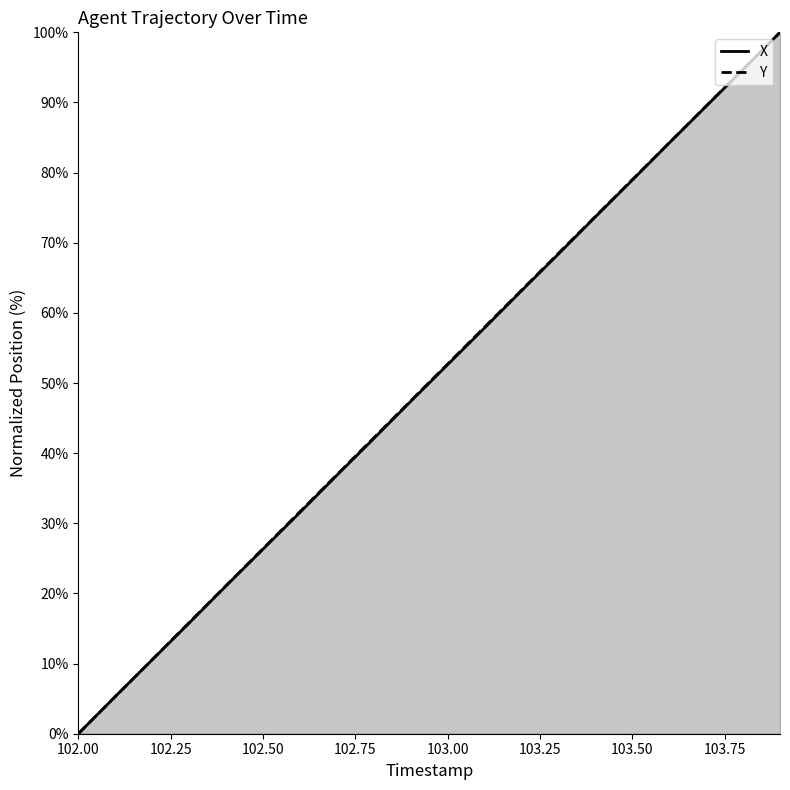

Rank the series by their average value, from lowest to highest.

X, Y